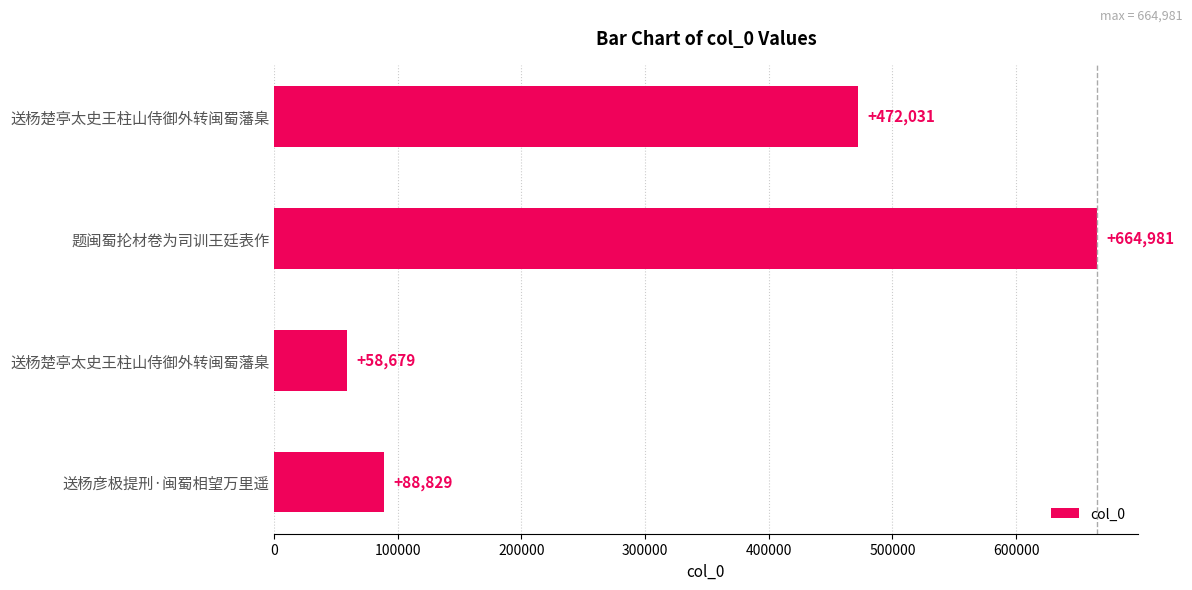

How many values are below 472031?

2